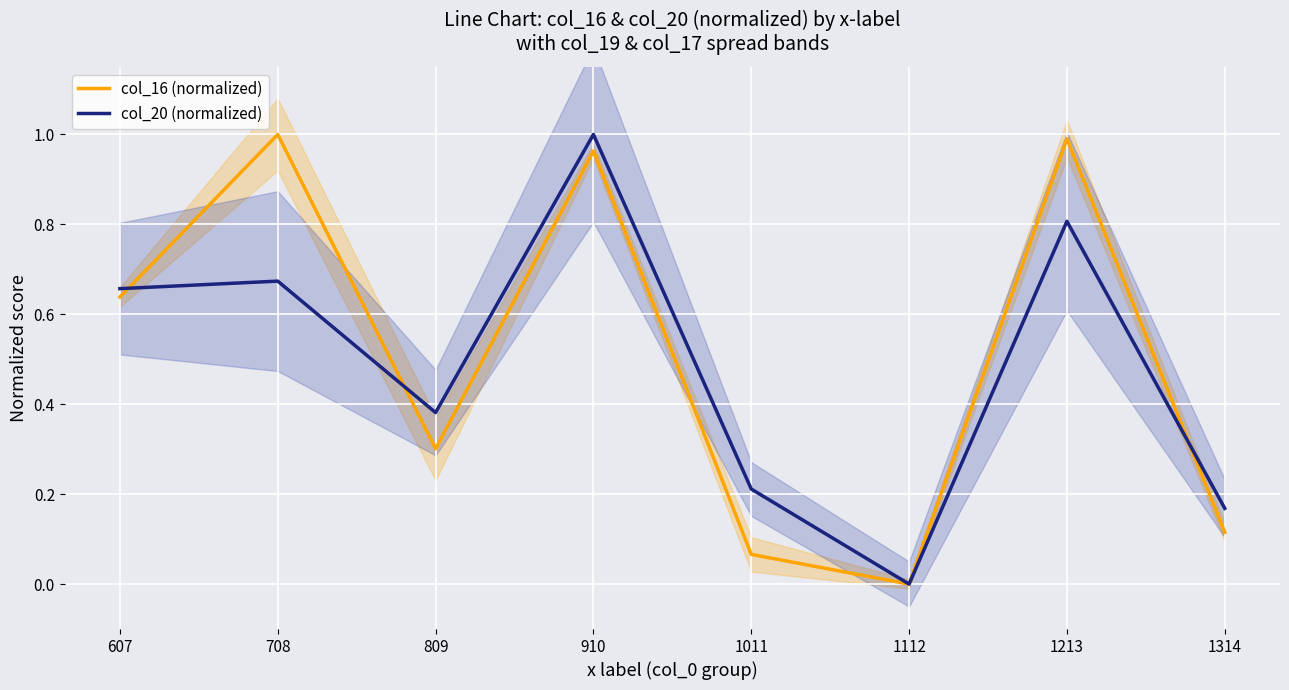

What is the difference between the maximum and minimum values in the col_16 (normalized) series?

1.0